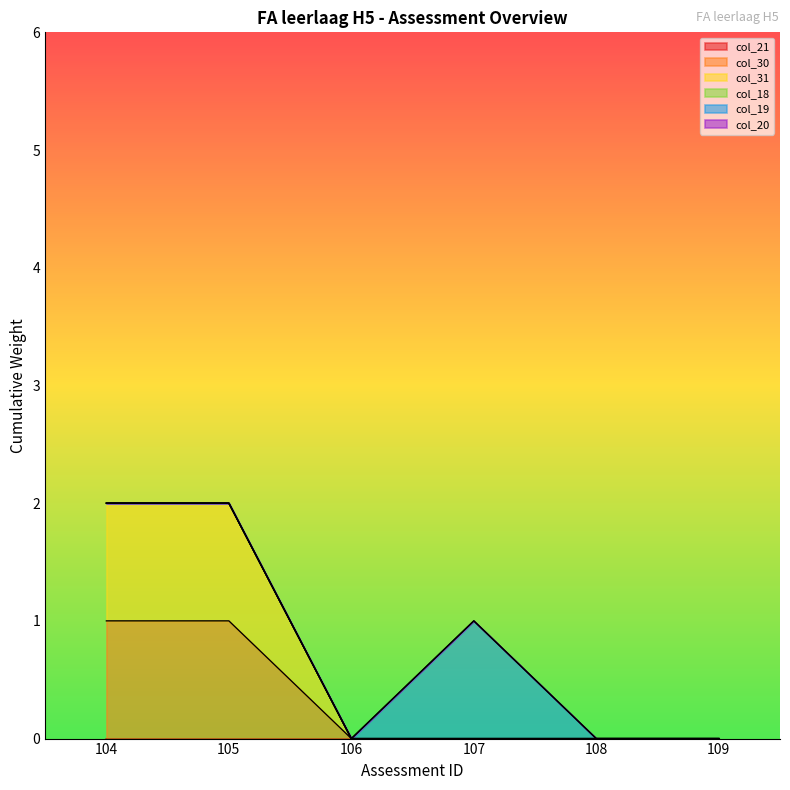

Reading left to right, extract all data points from this chart.

col_21: 104=0	105=0	106=0	107=0	108=0	109=0
col_30: 104=1	105=1	106=0	107=0	108=0	109=0
col_31: 104=1	105=1	106=0	107=0	108=0	109=0
col_18: 104=0	105=0	106=0	107=0	108=0	109=0
col_19: 104=0	105=0	106=0	107=1	108=0	109=0
col_20: 104=0	105=0	106=0	107=0	108=0	109=0